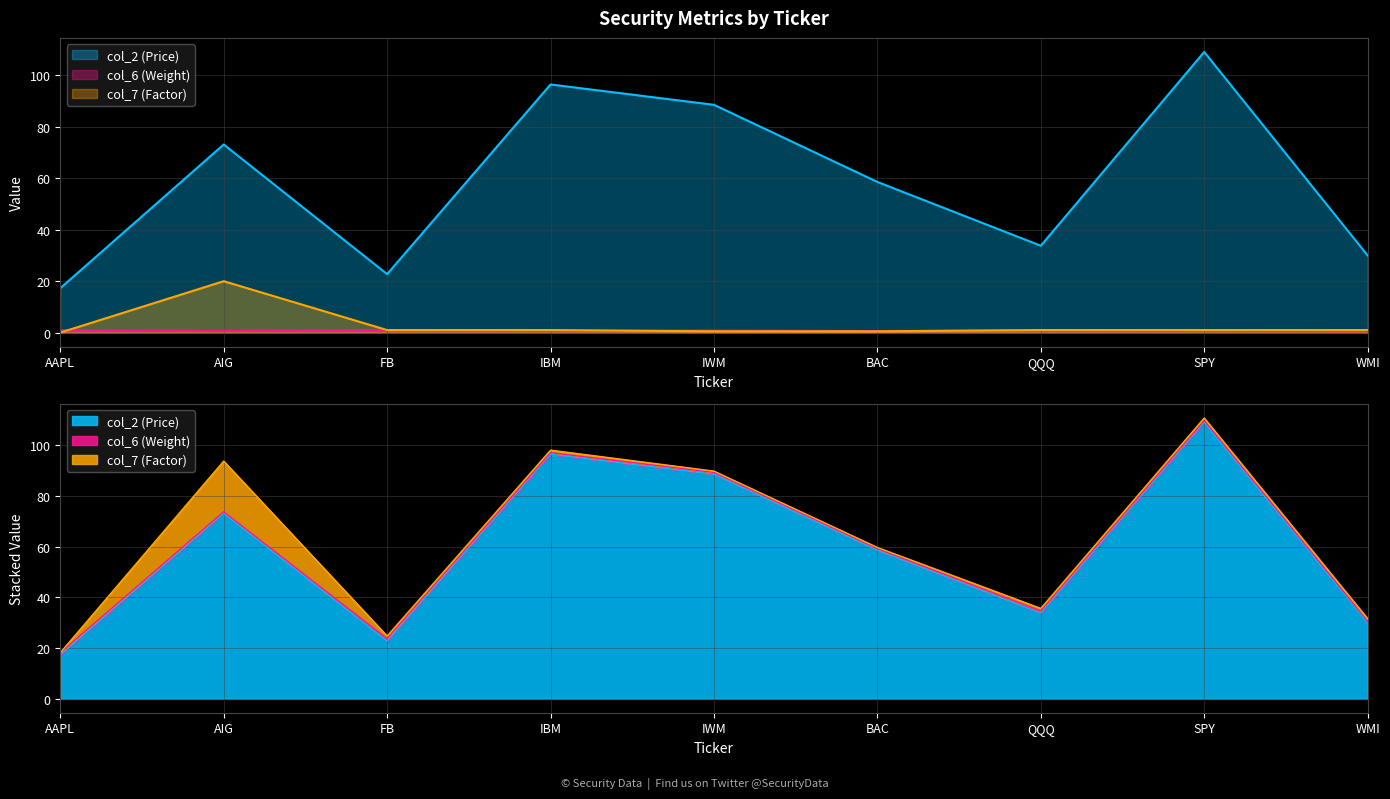

What is the maximum value for col_6 (Weight)?

1.0